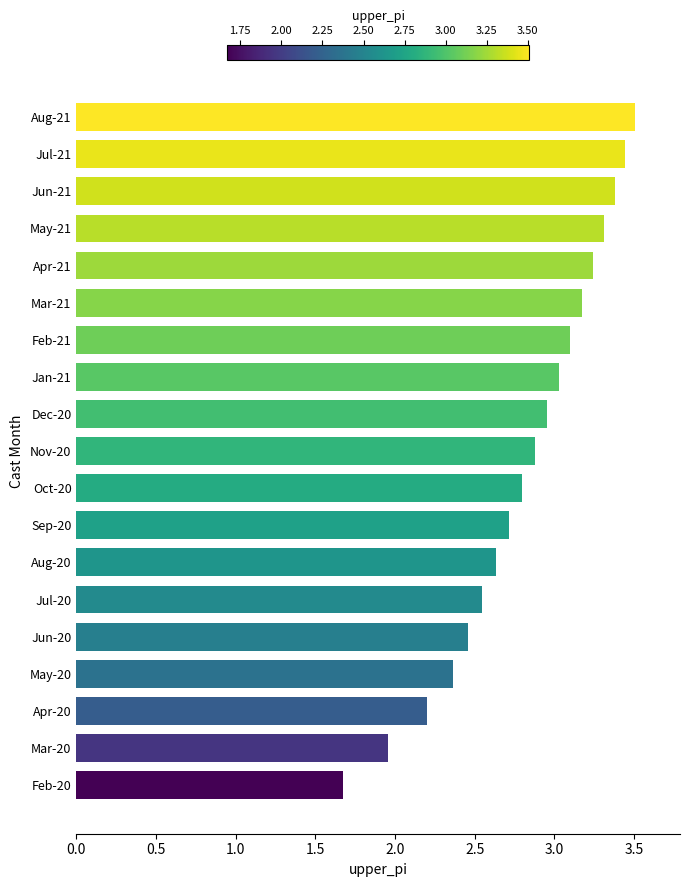

List the labels in order of value, largest first.

Aug-21, Jul-21, Jun-21, May-21, Apr-21, Mar-21, Feb-21, Jan-21, Dec-20, Nov-20, Oct-20, Sep-20, Aug-20, Jul-20, Jun-20, May-20, Apr-20, Mar-20, Feb-20